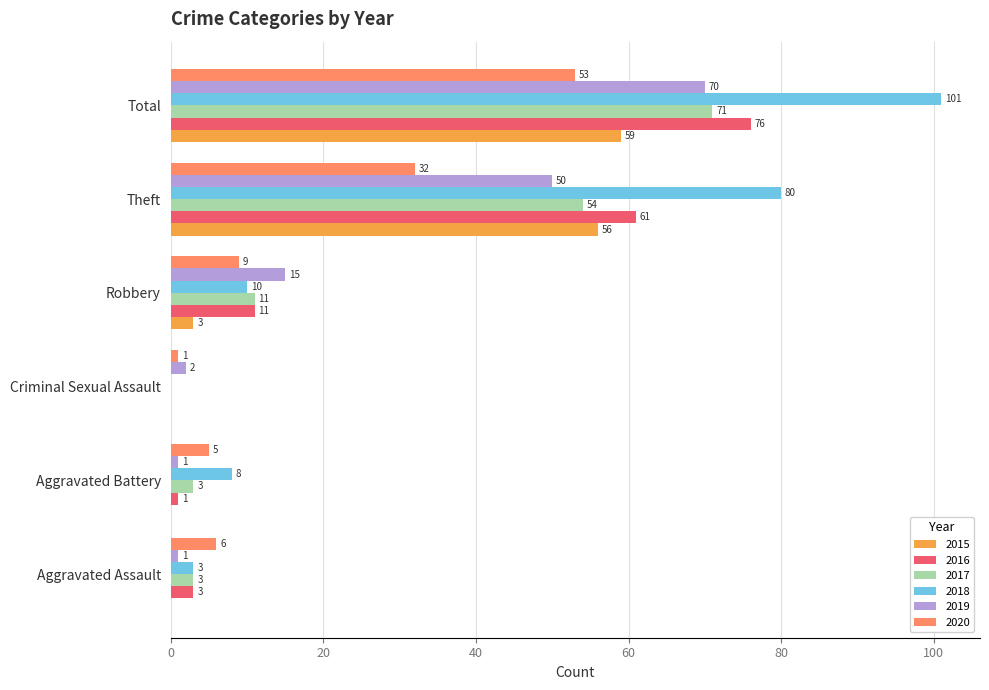

Which series has the largest total across all categories?

2018